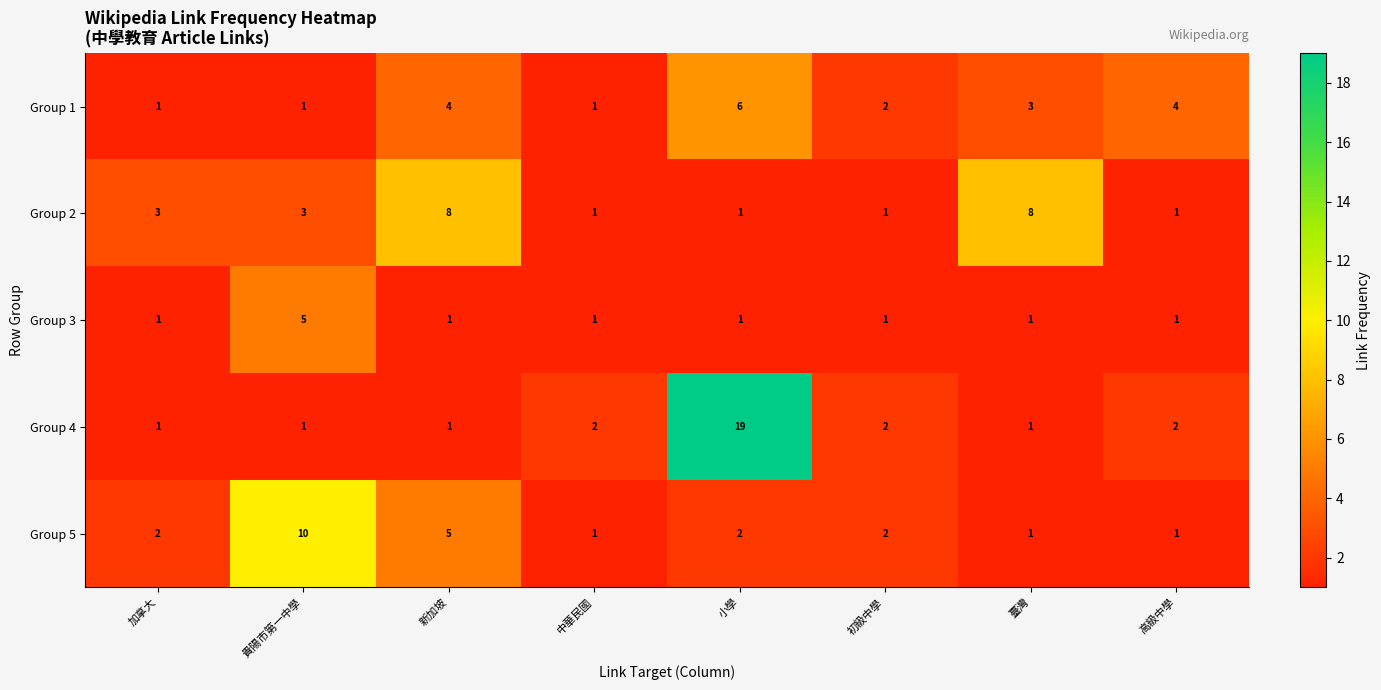

What is the maximum value shown in the chart?

19